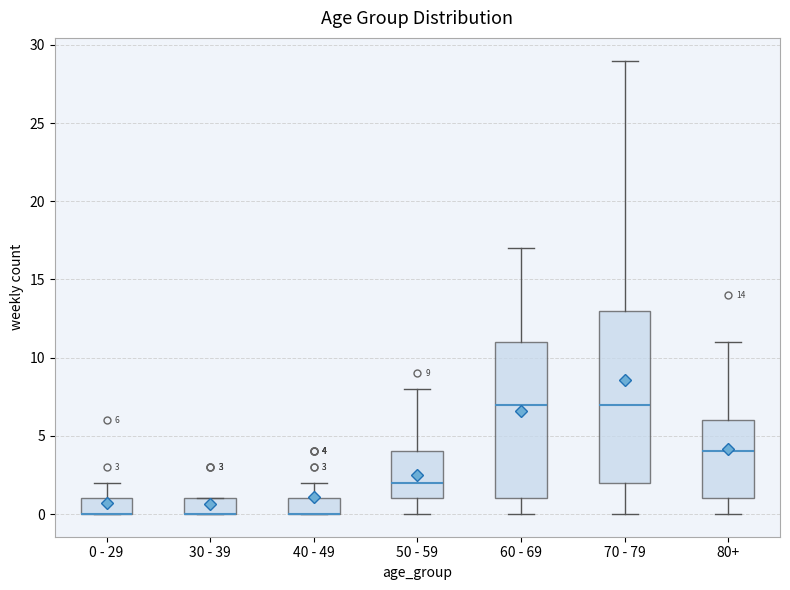

Which box is the tallest, from its lower edge to its upper edge?

70 - 79